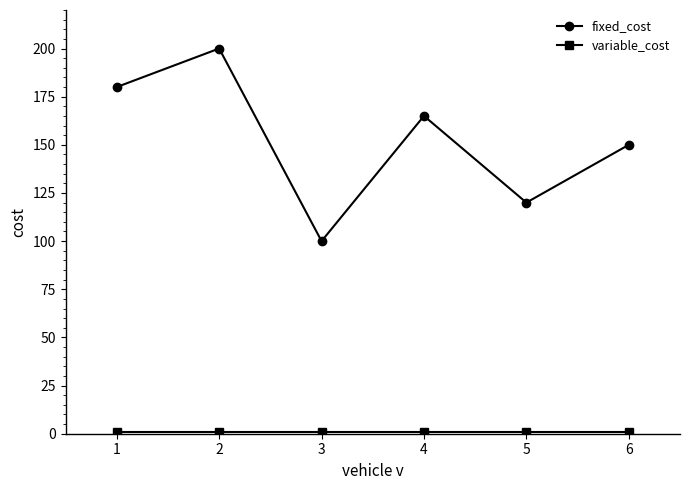

What is the greatest value displayed?

200